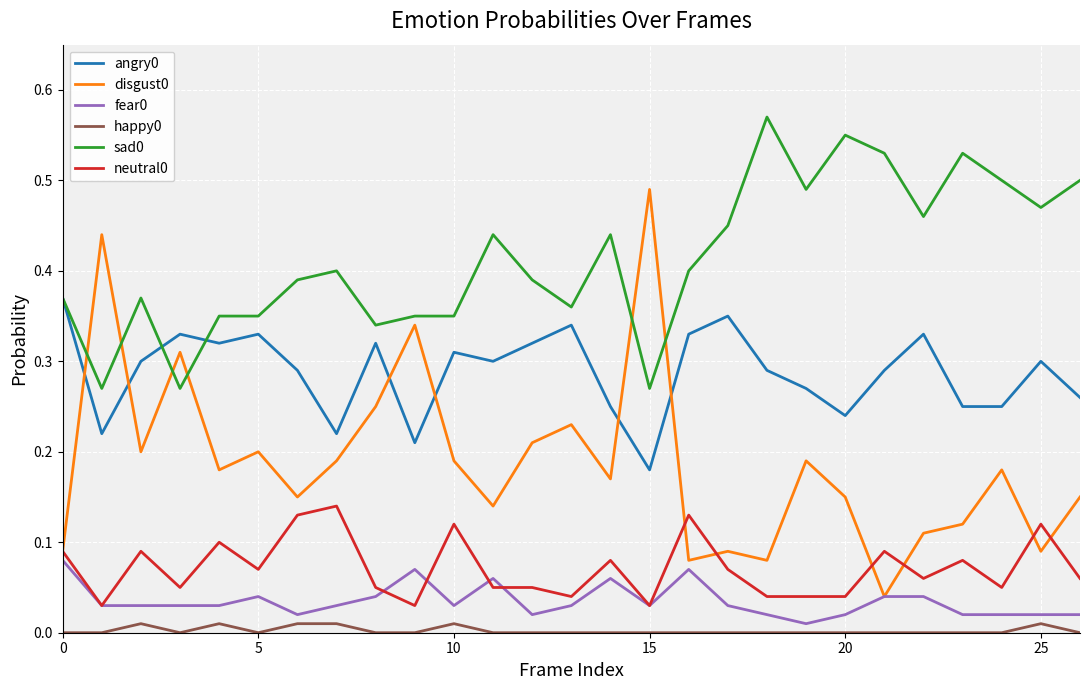

True or false: sad0 and fear0 cross at least once.

False